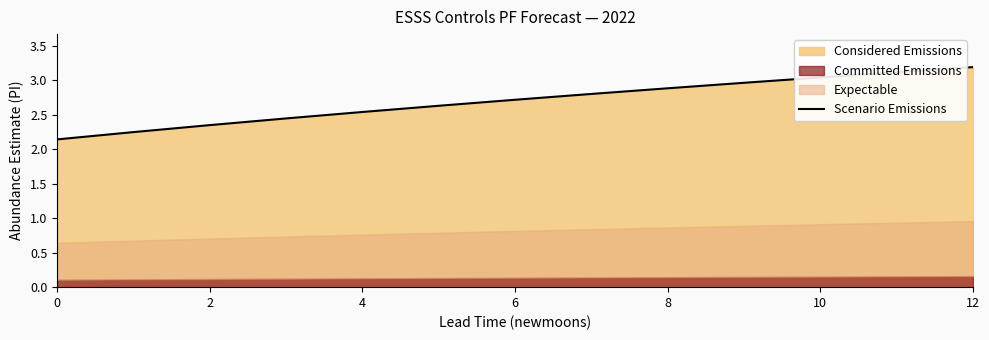

True or false: the data has more than 1 interior local peaks.

False